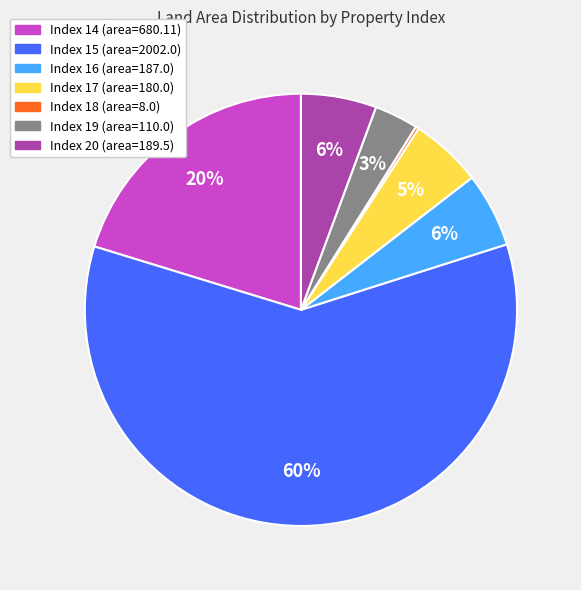

Is there any slice that represents more than half of the pie?

Yes